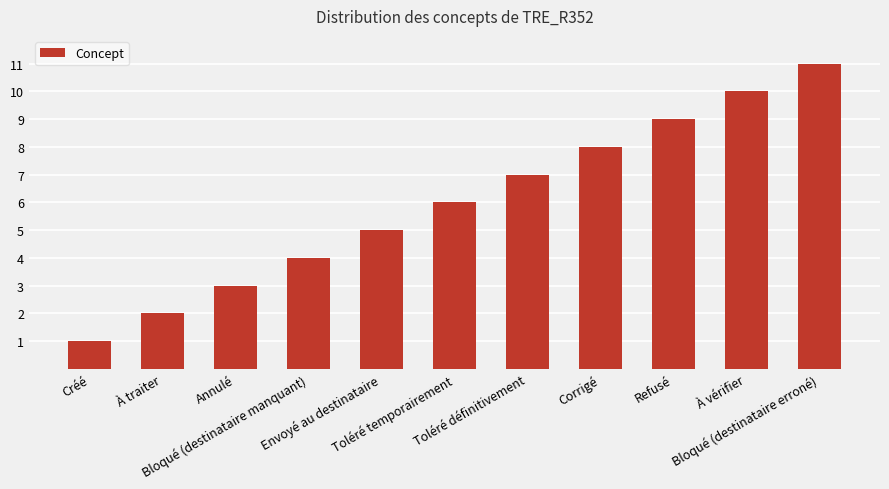

List the labels in order of value, largest first.

Bloqué (destinataire erroné), À vérifier, Refusé, Corrigé, Toléré définitivement, Toléré temporairement, Envoyé au destinataire, Bloqué (destinataire manquant), Annulé, À traiter, Créé